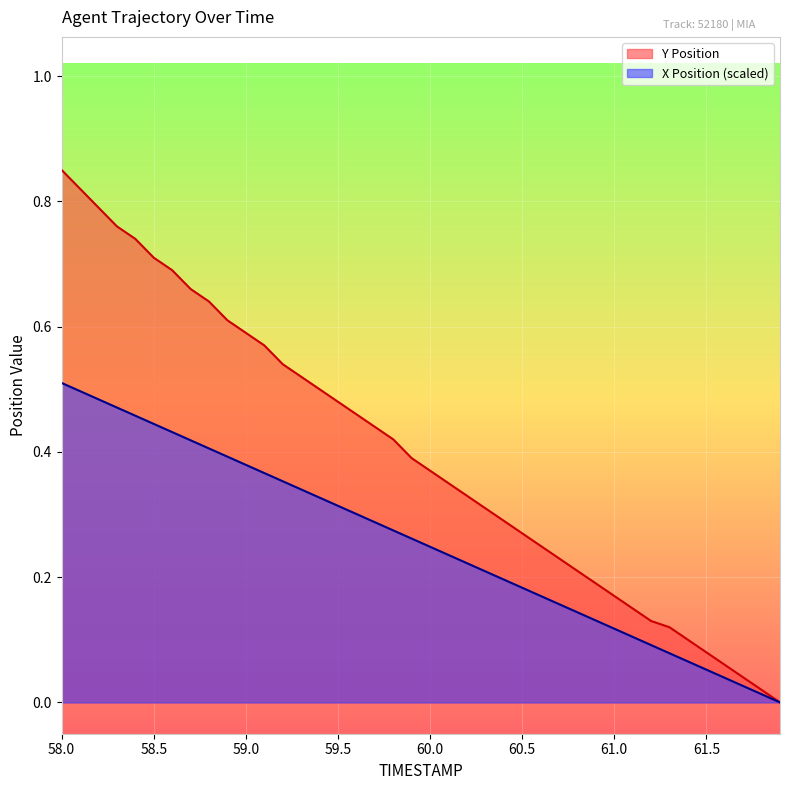

Between 59.3 and 59.8, which series saw the biggest shift?

Y Position